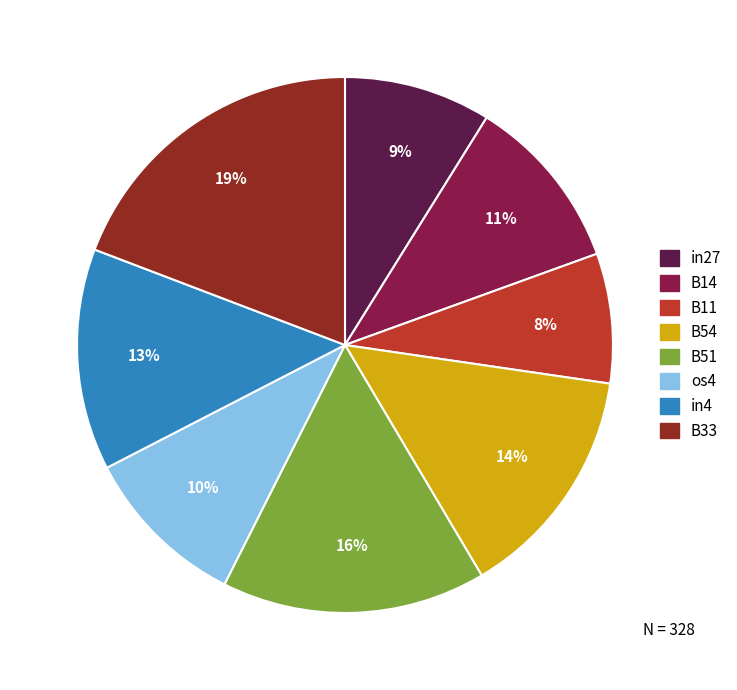

Is there any slice that represents more than half of the pie?

No